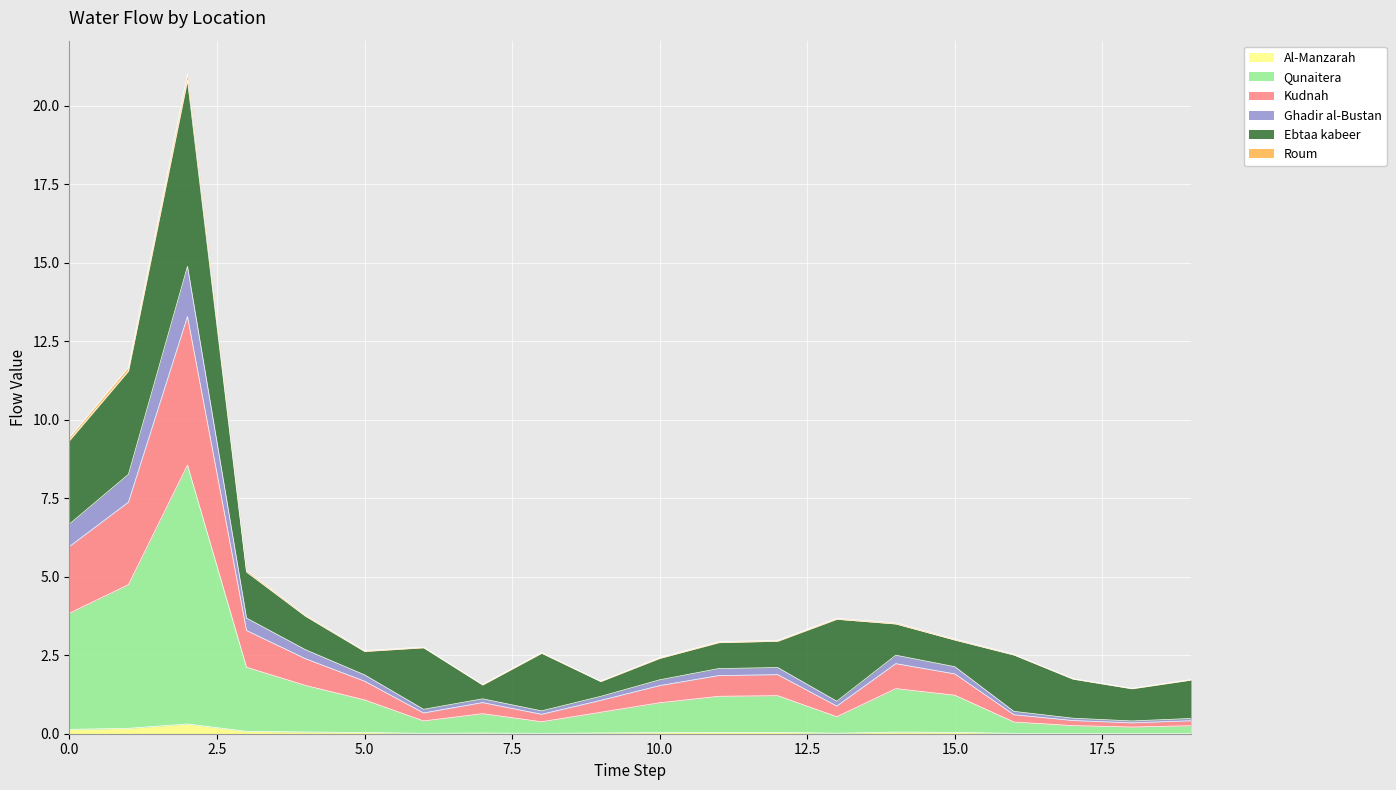

How many interior local valleys does the Ghadir al-Bustan series have?

4